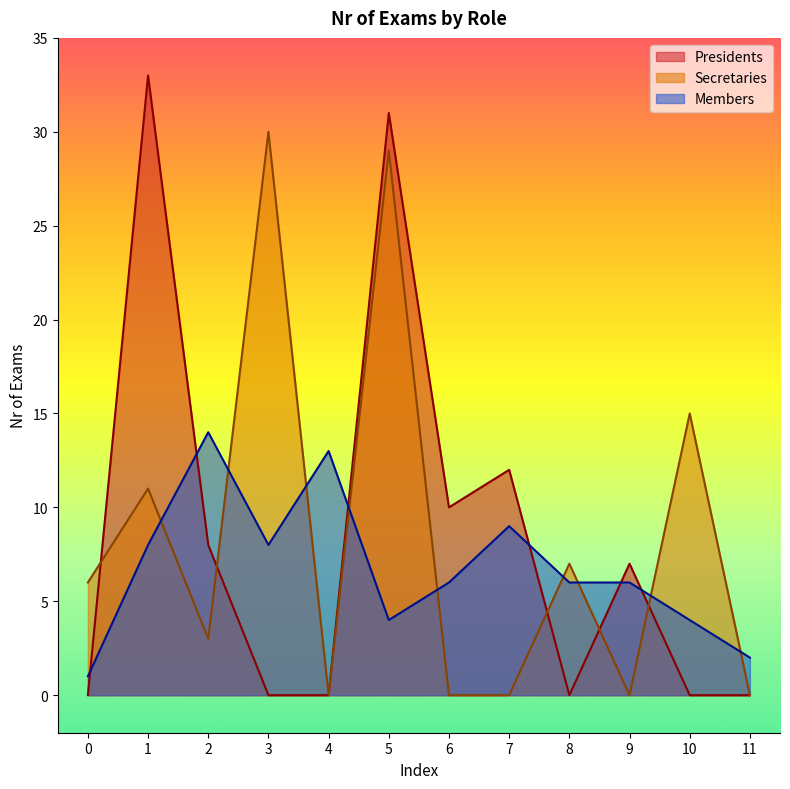

What is the value of the Members point at the 12th from the left?

2